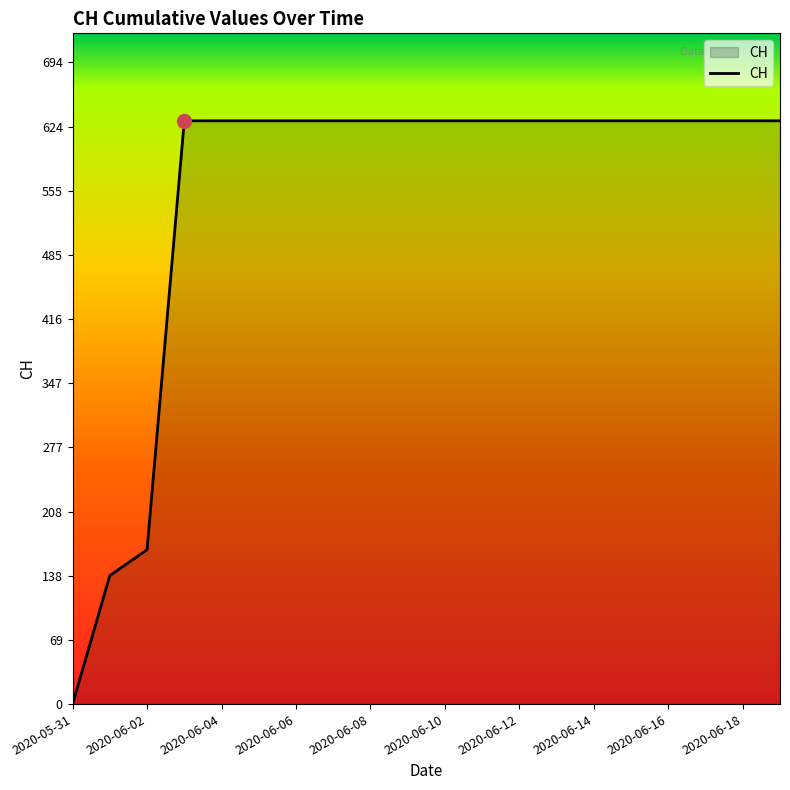

What is the difference between the maximum and minimum values?

631